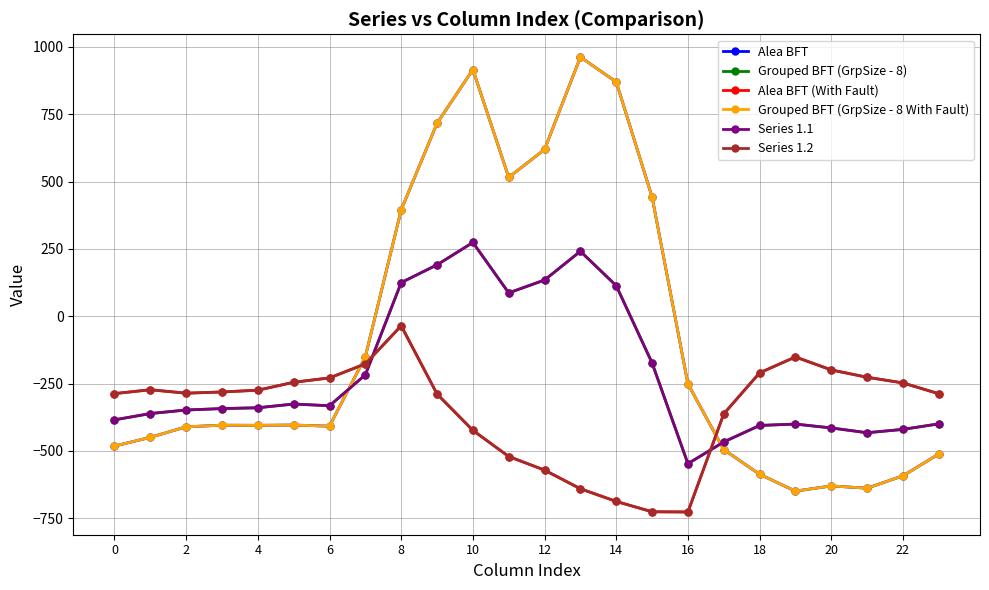

How many interior local peaks does the Alea BFT (With Fault) series have?

3